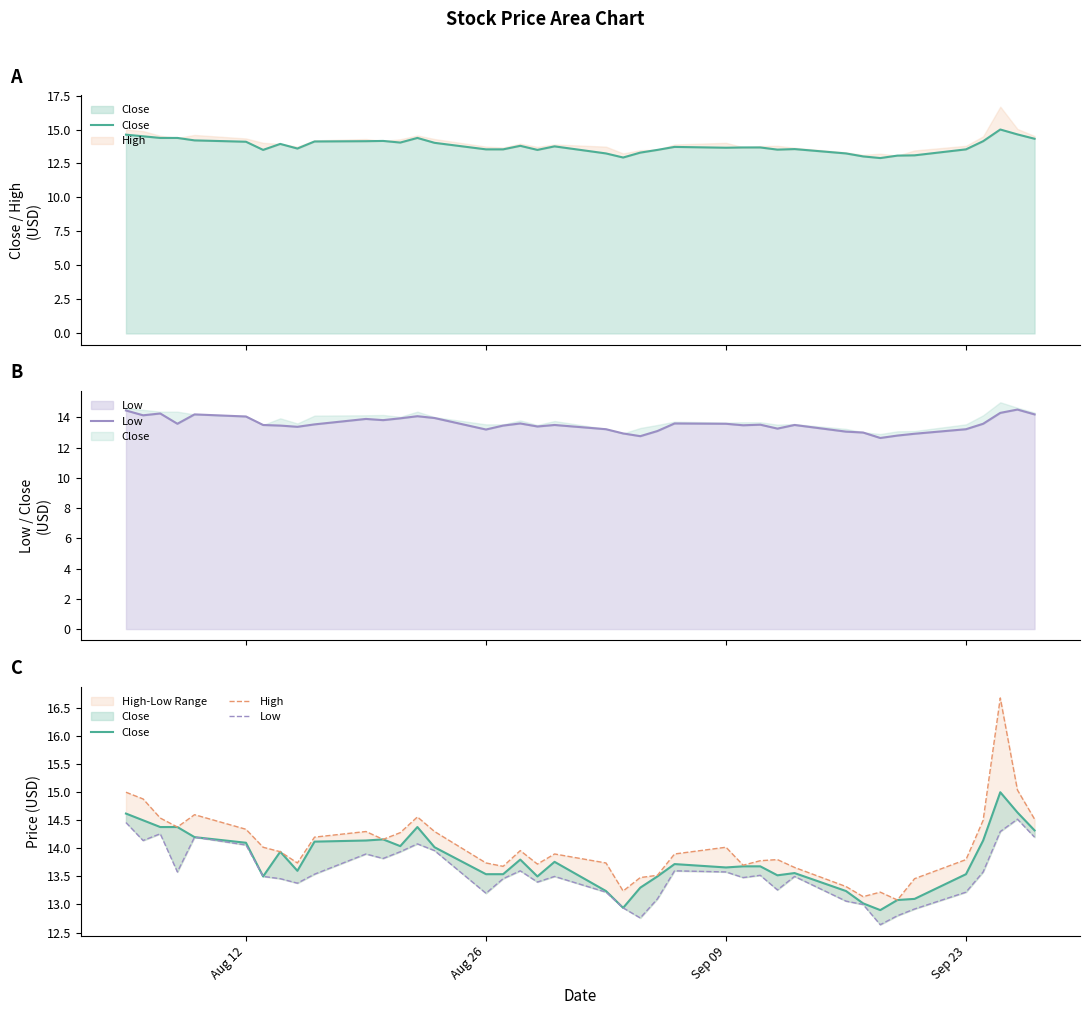

Which series has the largest range (max minus min)?

High